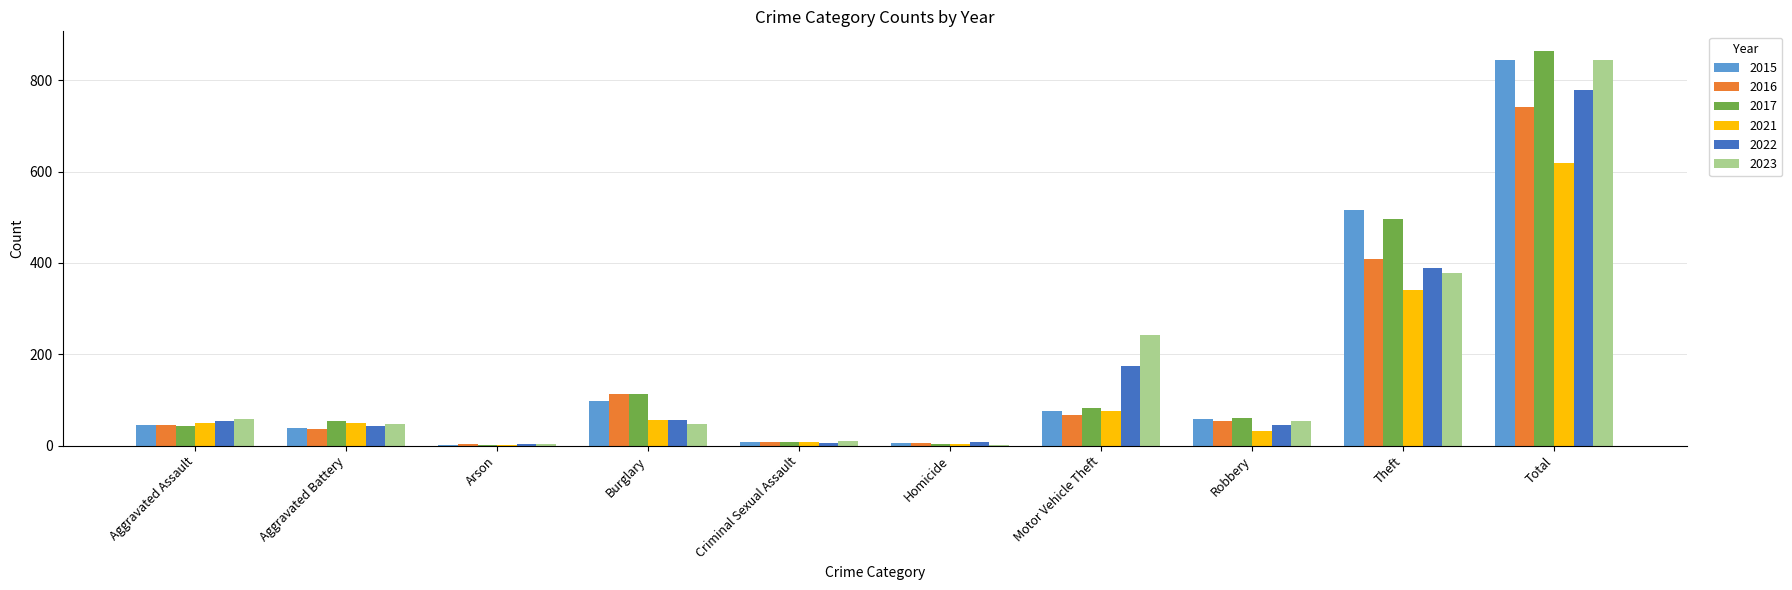

What is the average value of the 2023 series?

169